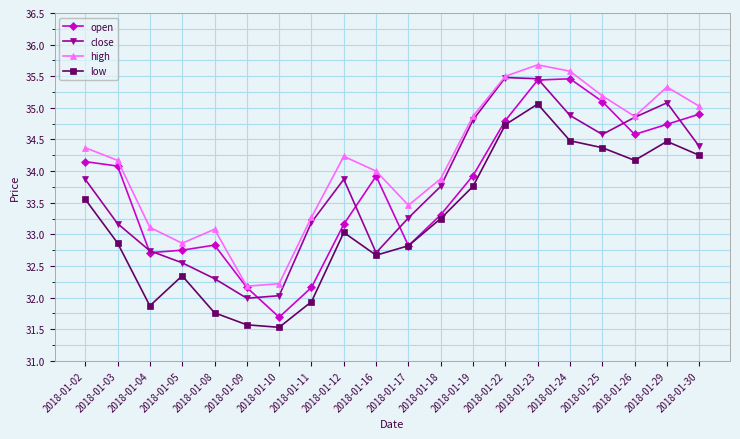

Does the chart display data point markers on the line(s)?

Yes